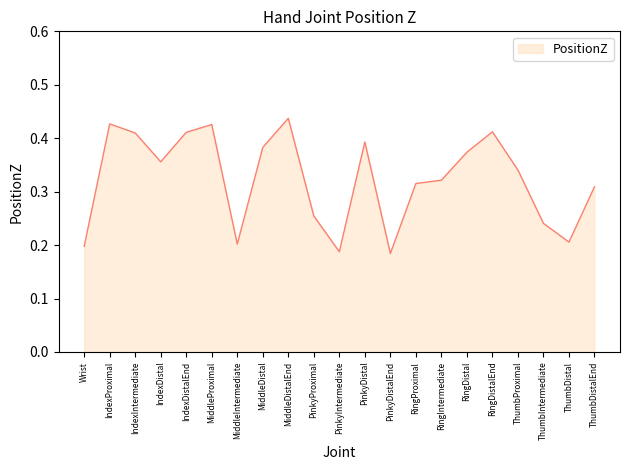

The value at ThumbIntermediate is 0.1. True or false?

False